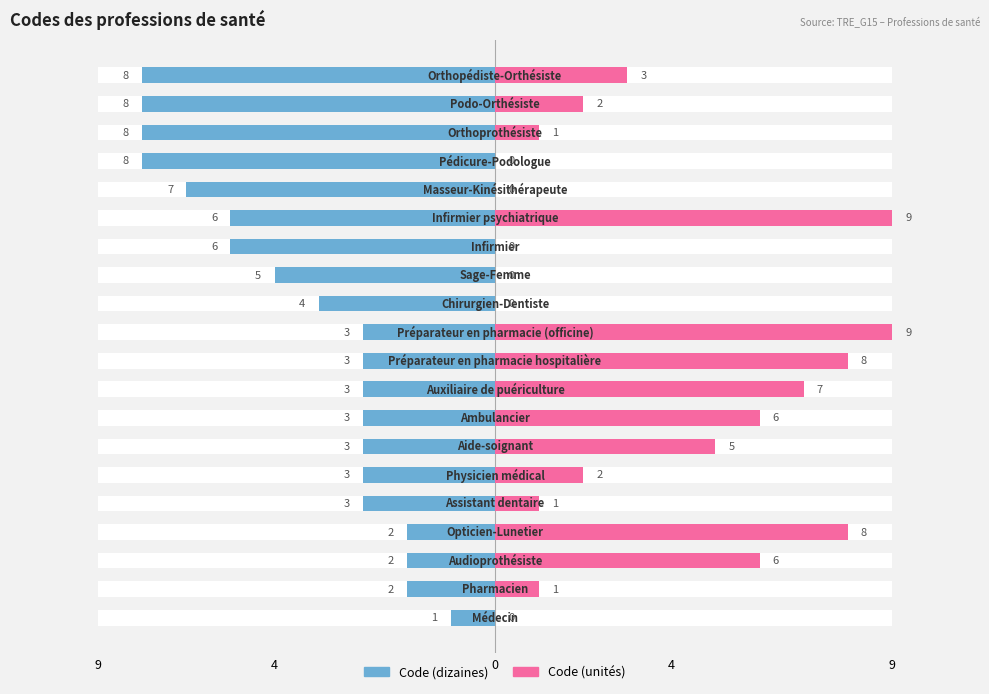

How many Code (unités) values are between 0 and 7?

16